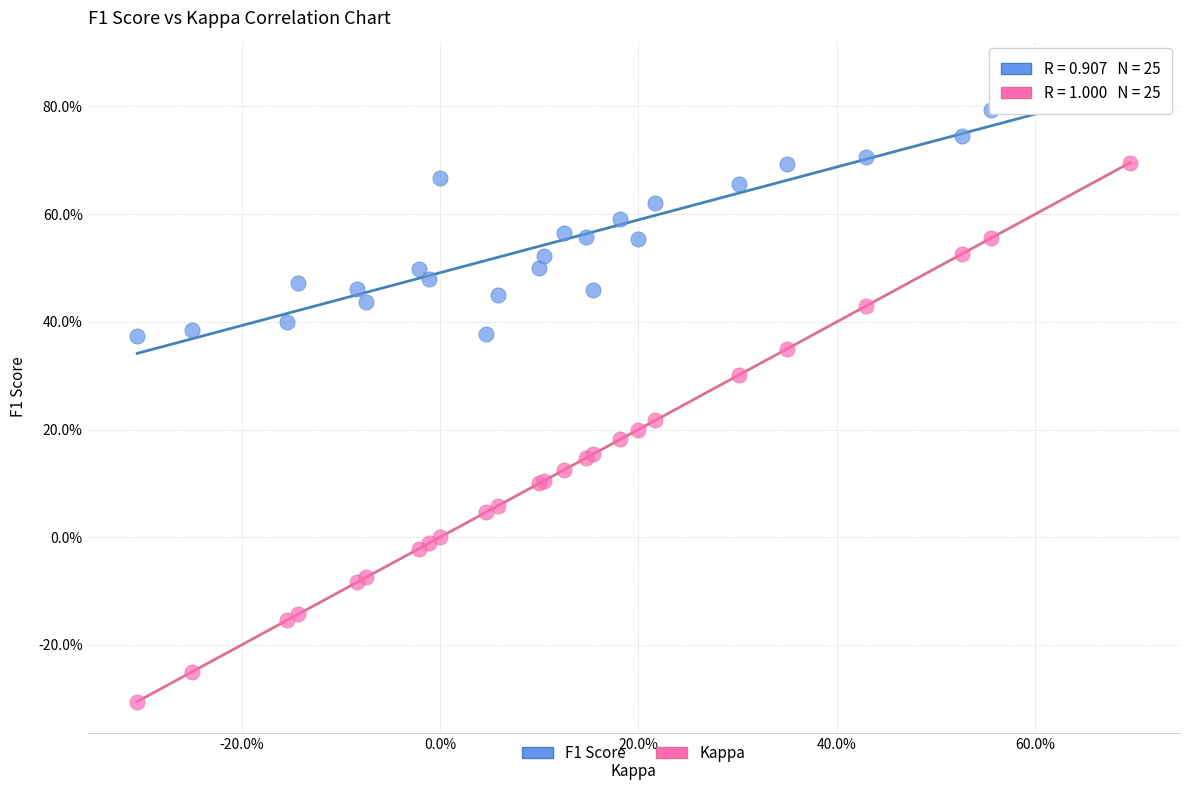

Which series has the largest Y range (max minus min)?

Kappa